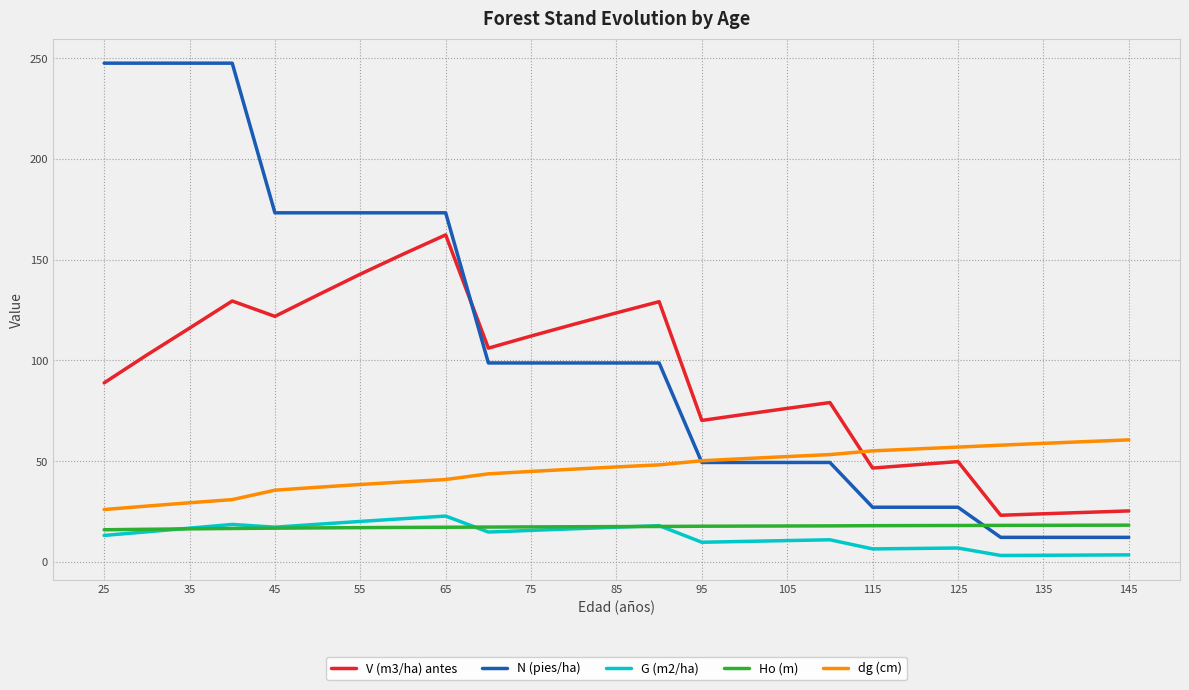

What is the maximum value shown in the chart?

247.6